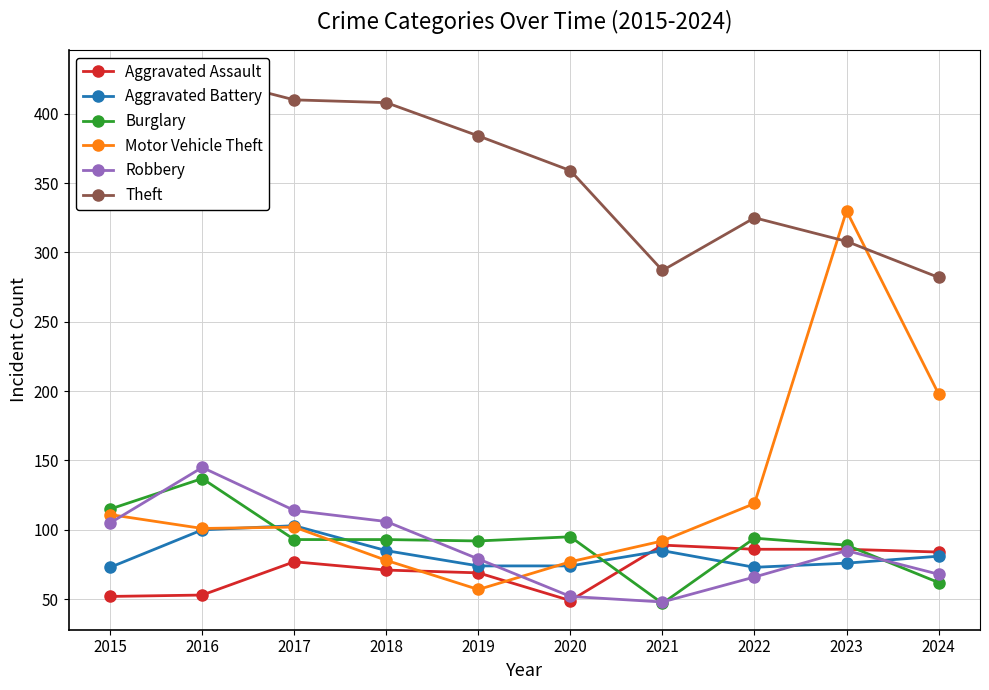

Which series has the largest range (max minus min)?

Motor Vehicle Theft